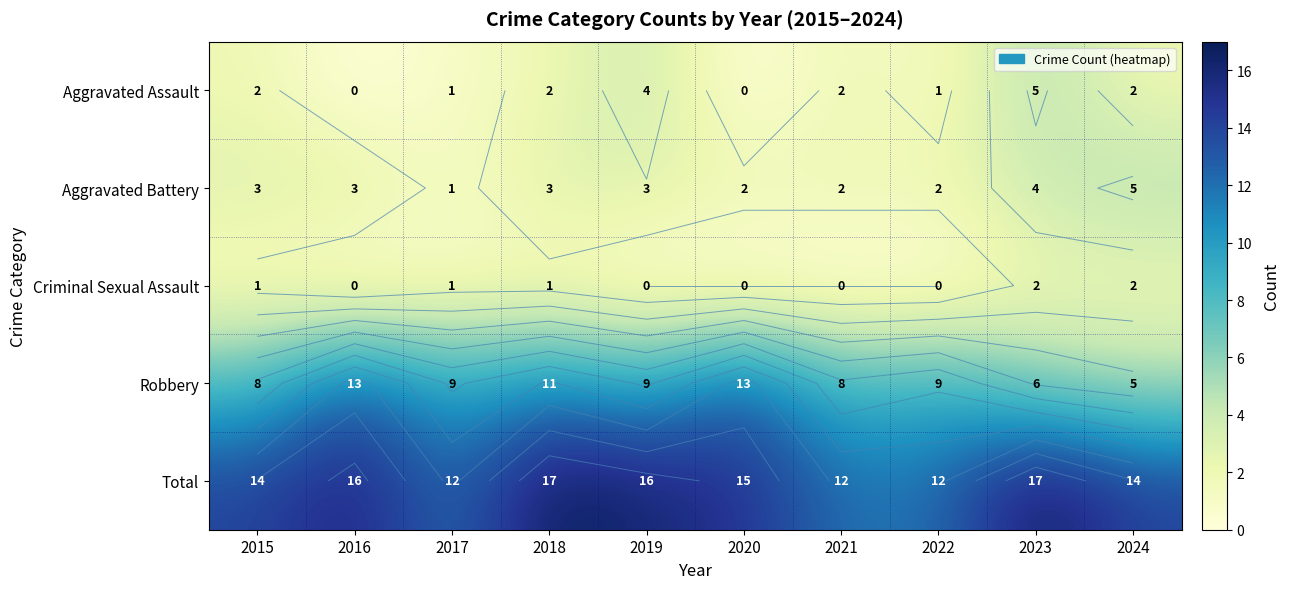

At which category is the sum across all series the highest?

2018